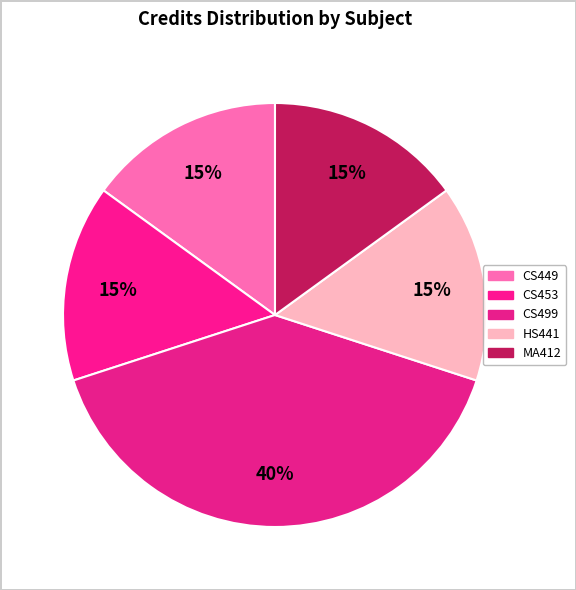

Is there a majority slice in this chart?

No